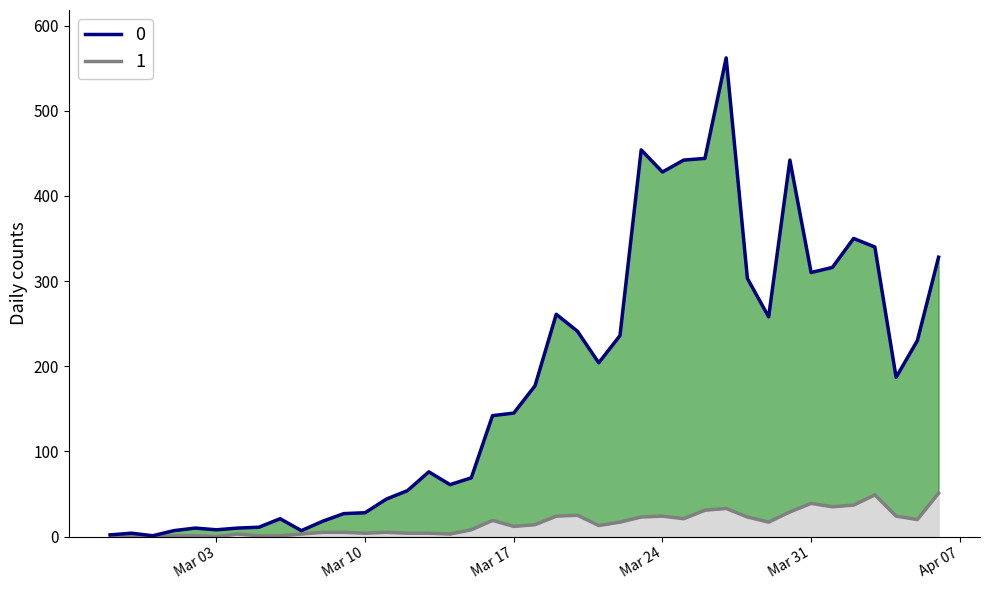

At how many categories does at least one series exceed 146?

20